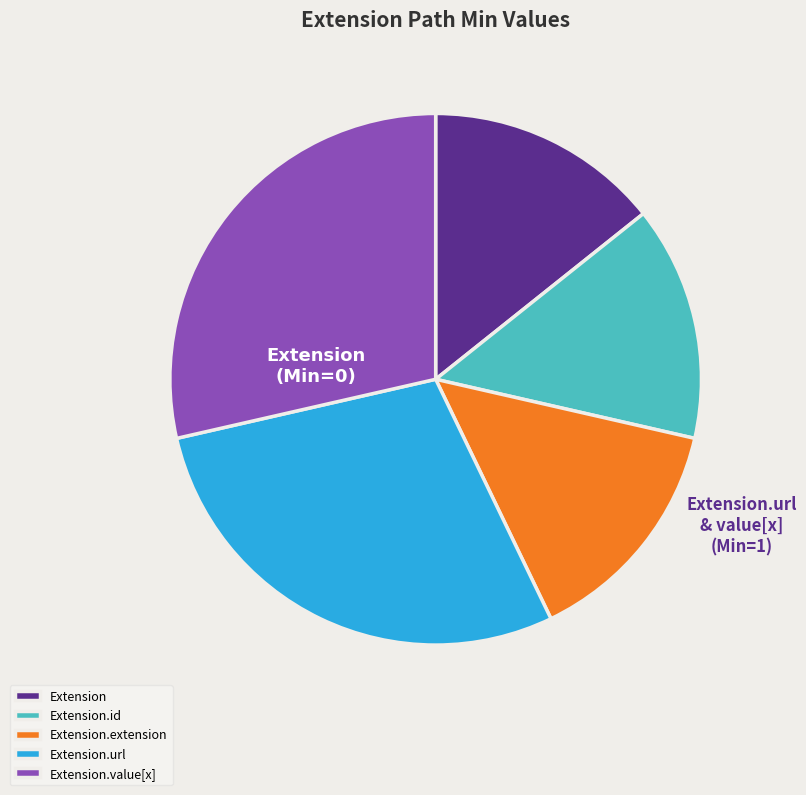

Count the number of slices in the pie.

5